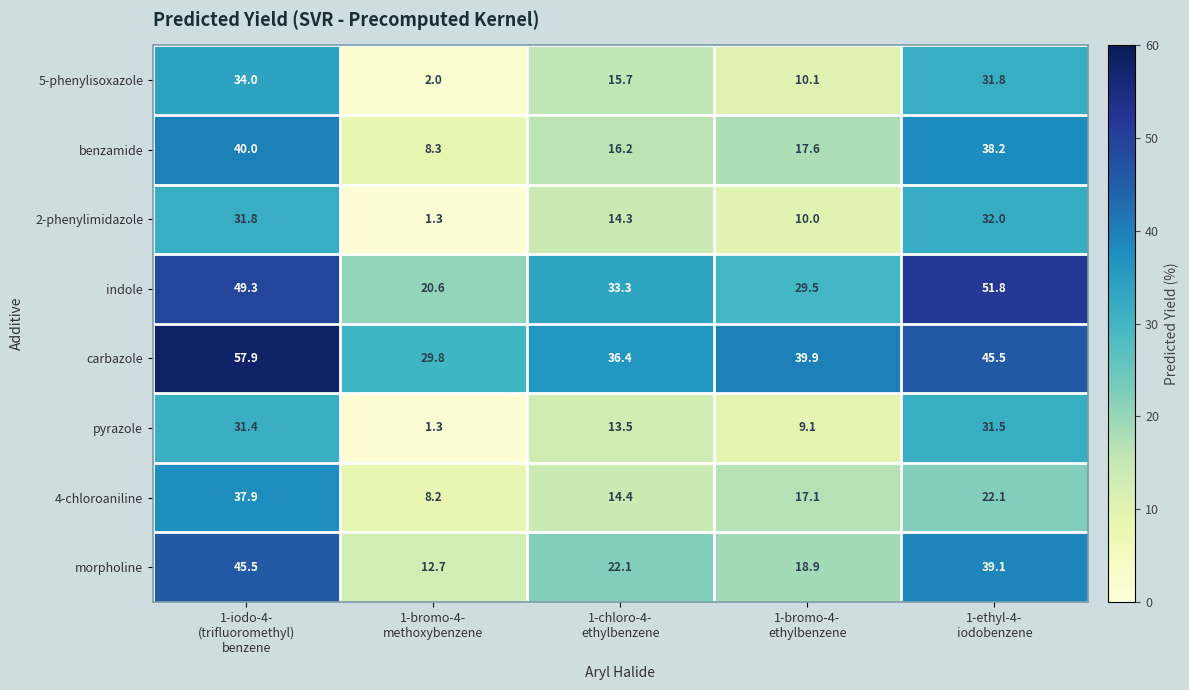

Which label corresponds to the largest value in the chart?

1-iodo-4-
(trifluoromethyl)
benzene